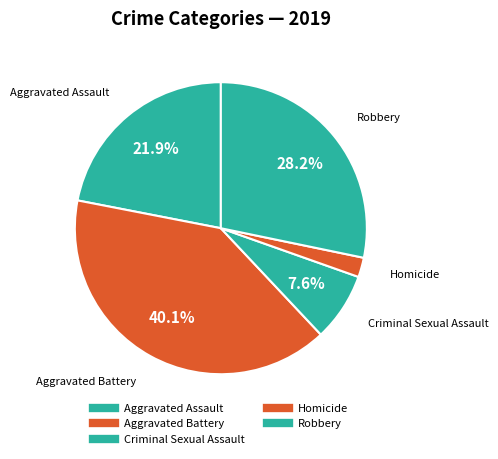

Count the number of slices in the pie.

5